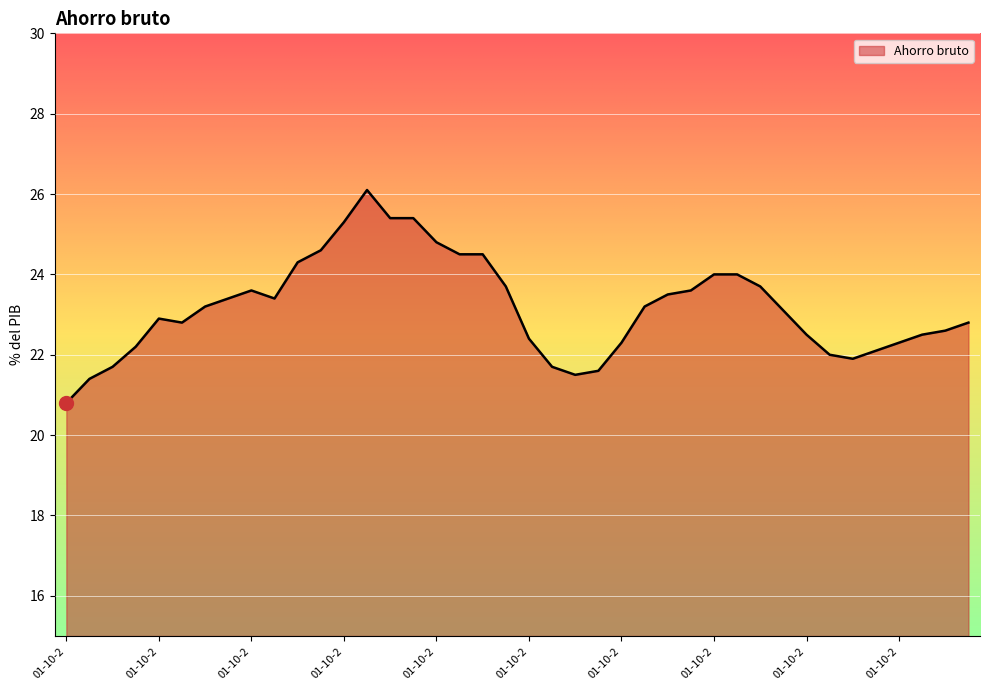

What is the difference between the maximum and minimum values?

5.3